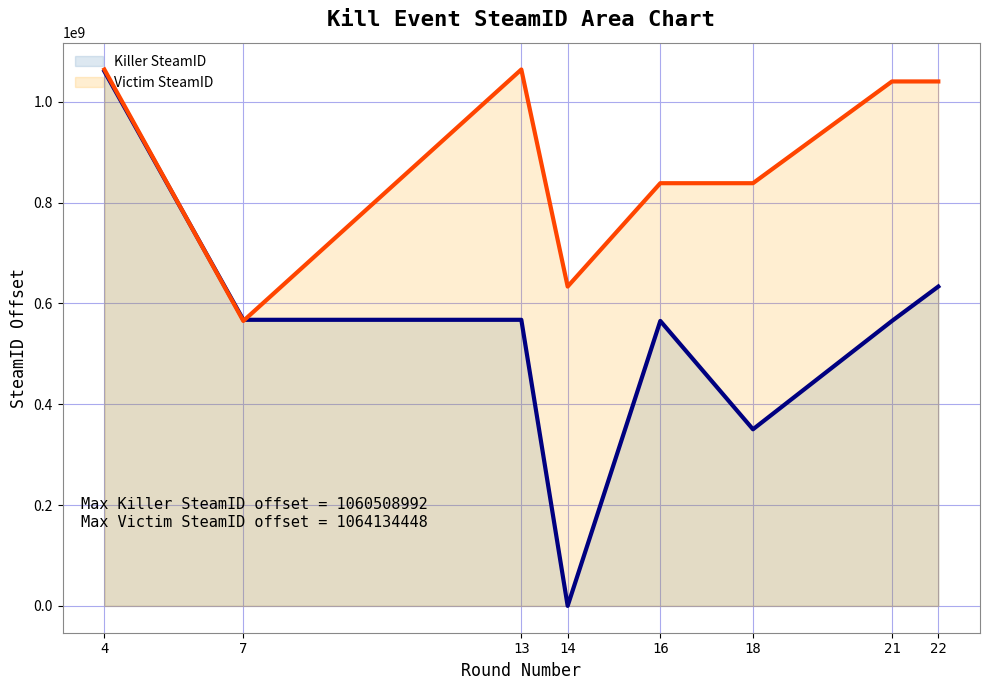

What is the highest value of the Killer SteamID series?

1060508992